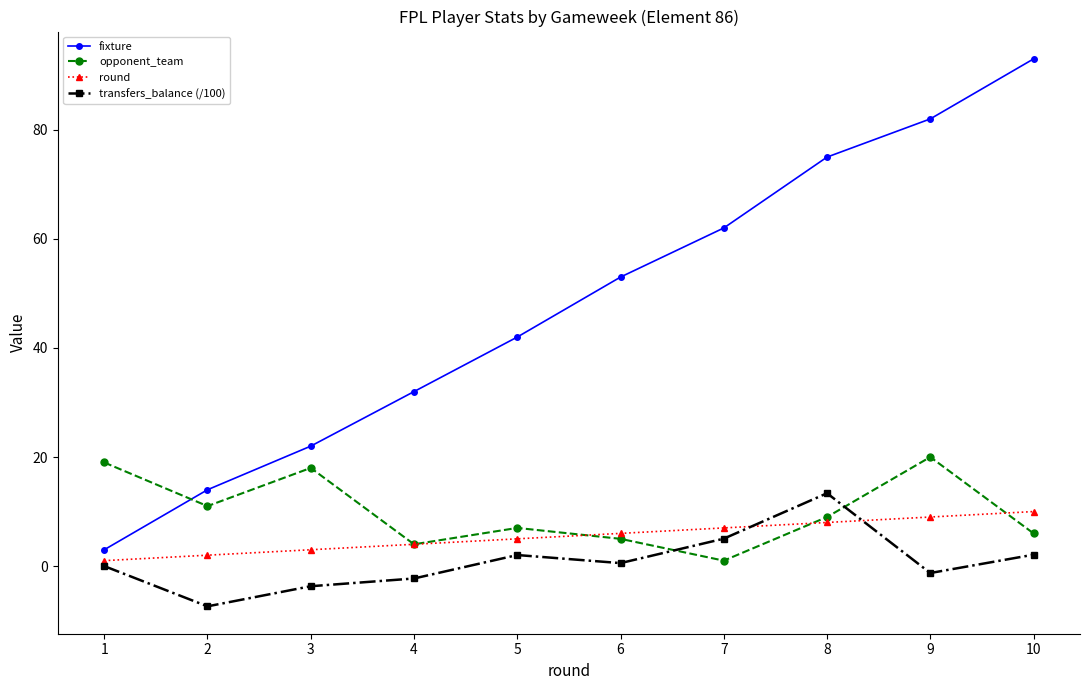

What is the spread (max minus min) of values at 10?

90.9